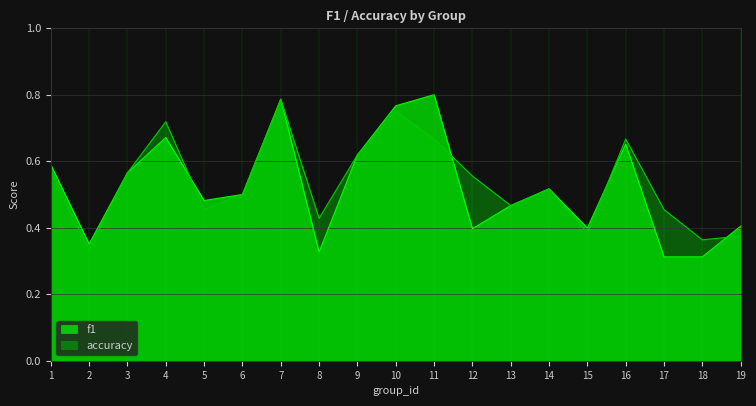

List the labels in order of accuracy value, smallest first.

2, 18, 19, 15, 8, 5, 17, 13, 6, 14, 12, 3, 1, 9, 11, 16, 4, 10, 7